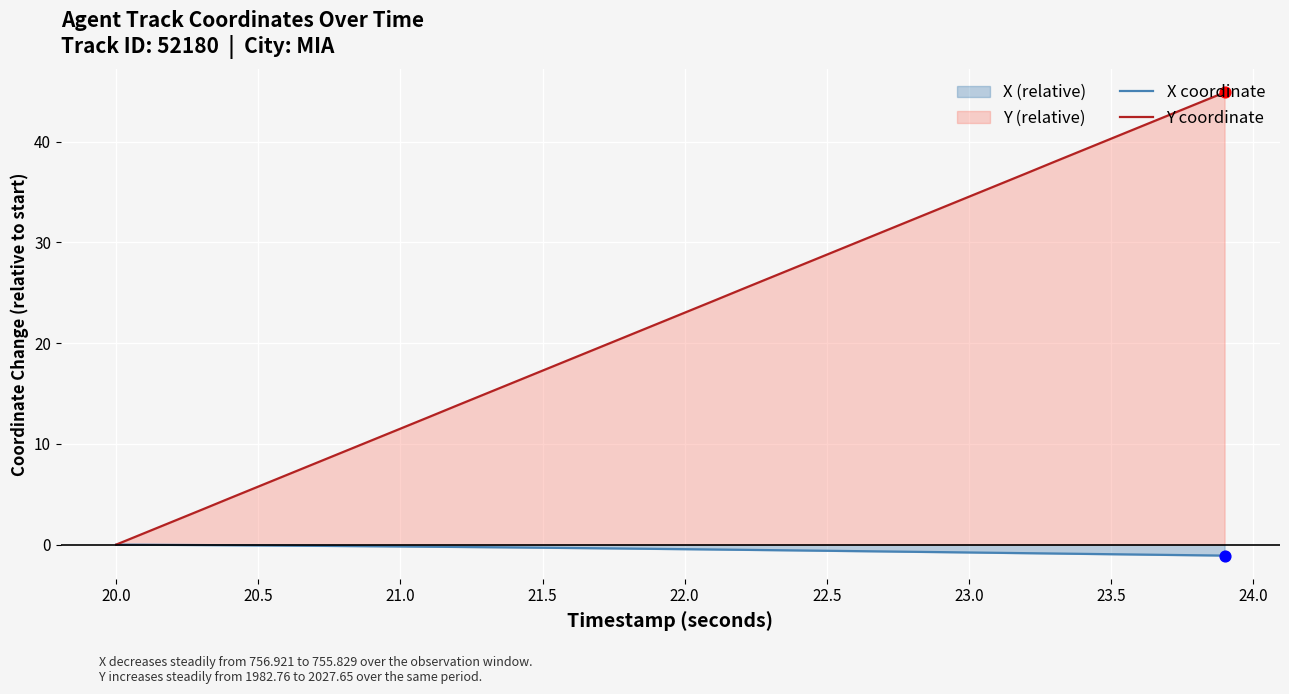

Which series has the largest total across all categories?

Y coordinate